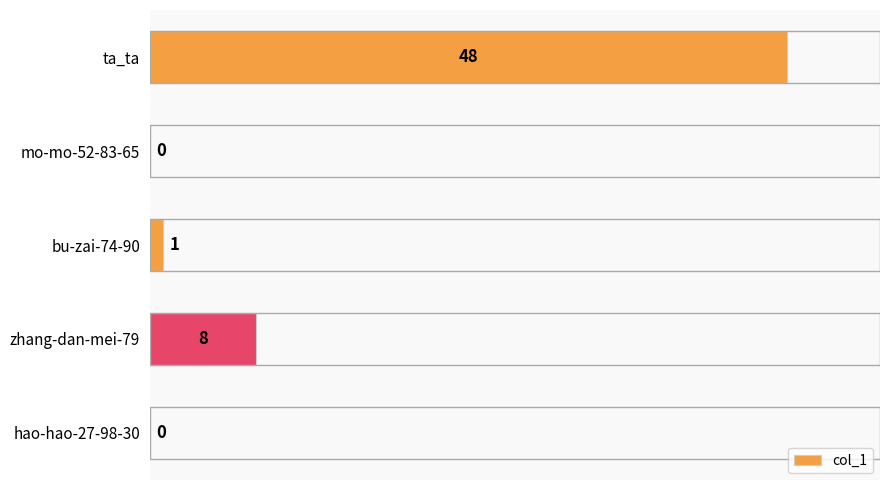

What is the sum of all values?

57